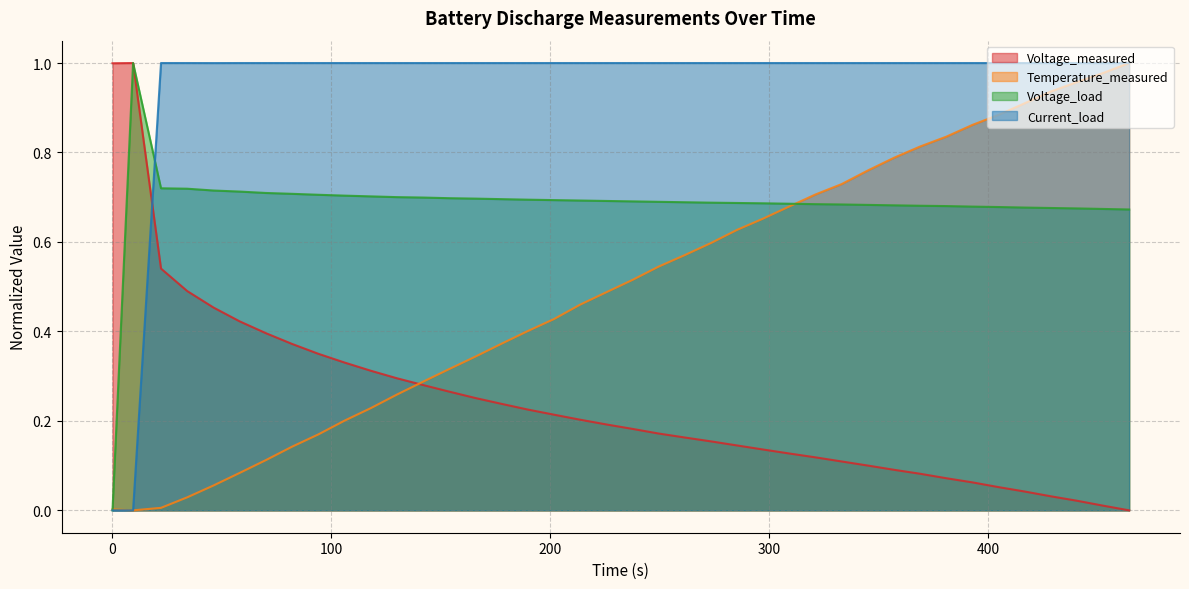

In Temperature_measured, how many points are lower than both neighbors (excluding endpoints)?

1